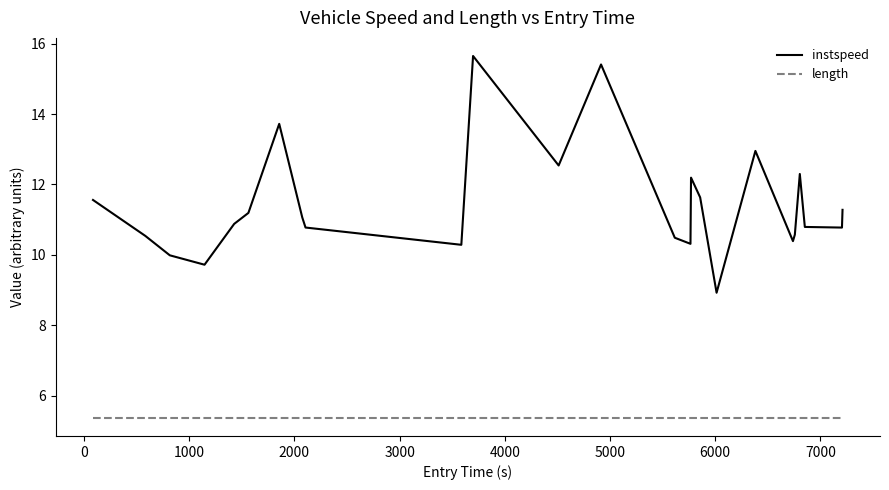

How many lines are shown in the chart?

2